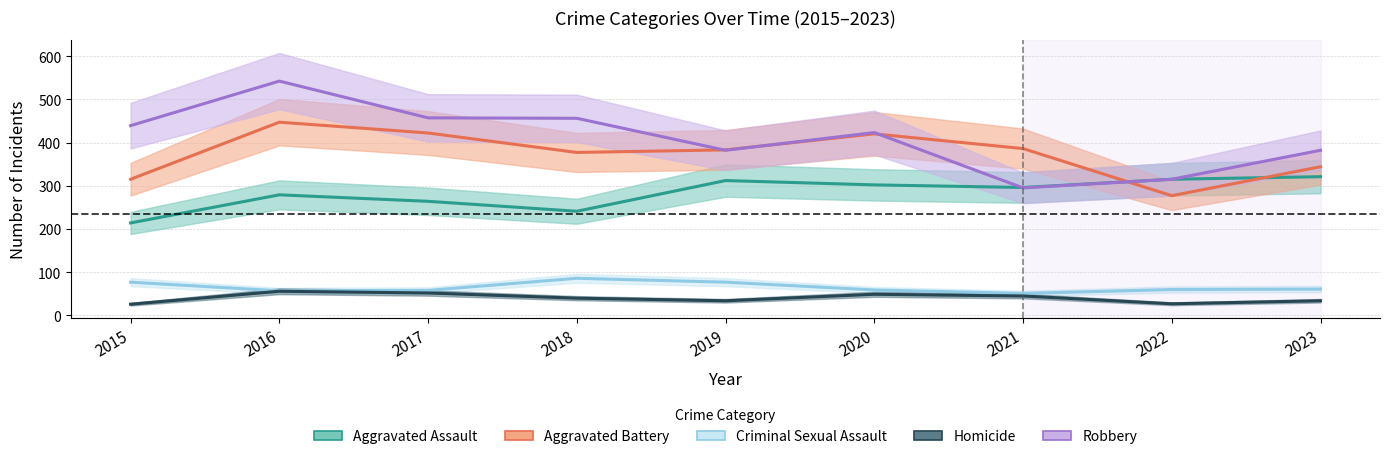

Which has a higher value, 2023 or 2022?

2023